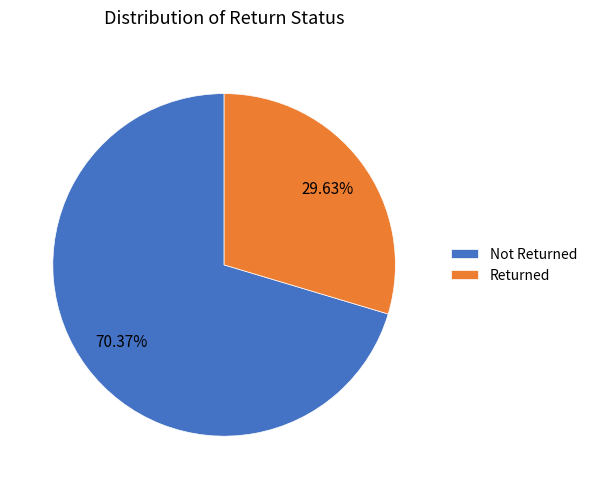

Which has a higher value, Returned or Not Returned?

Not Returned